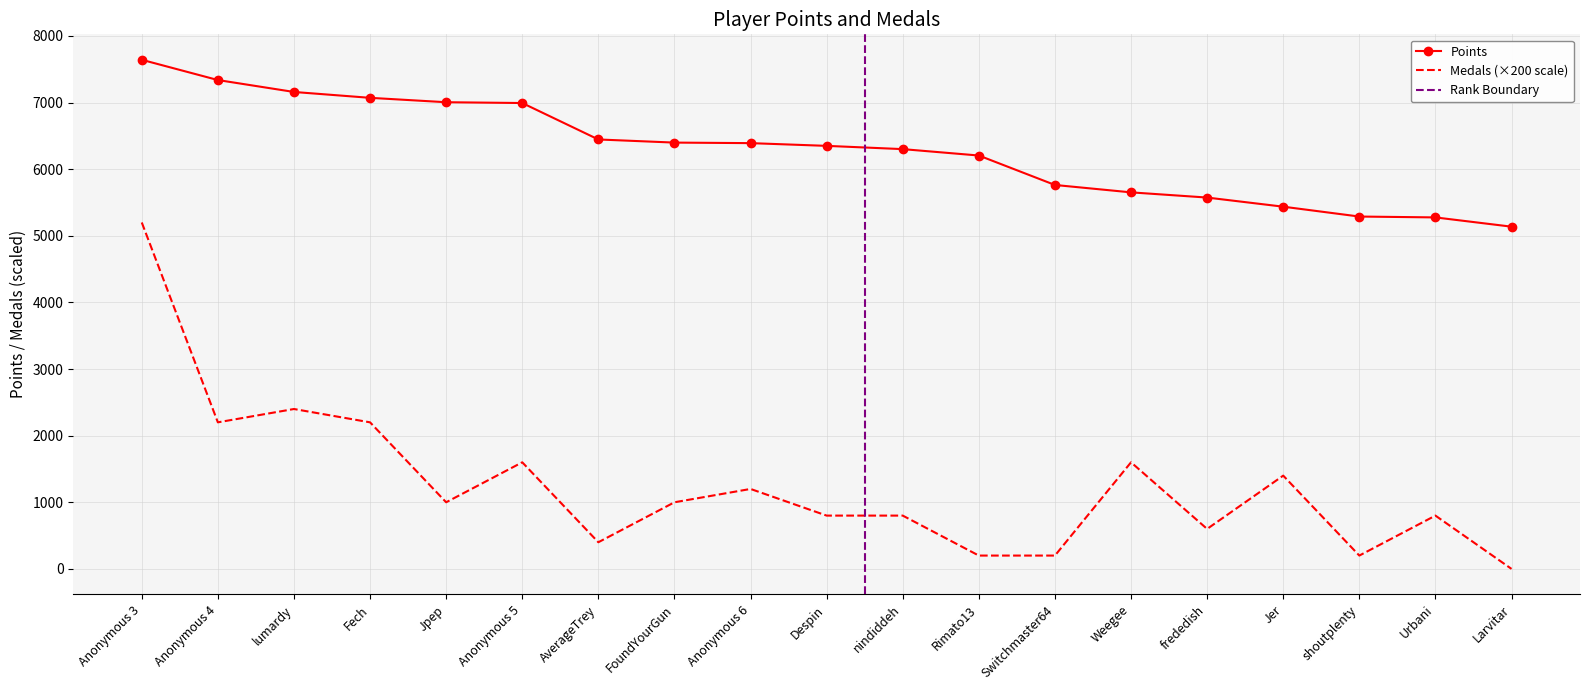

What is the spread (max minus min) of values at Jer?

4037